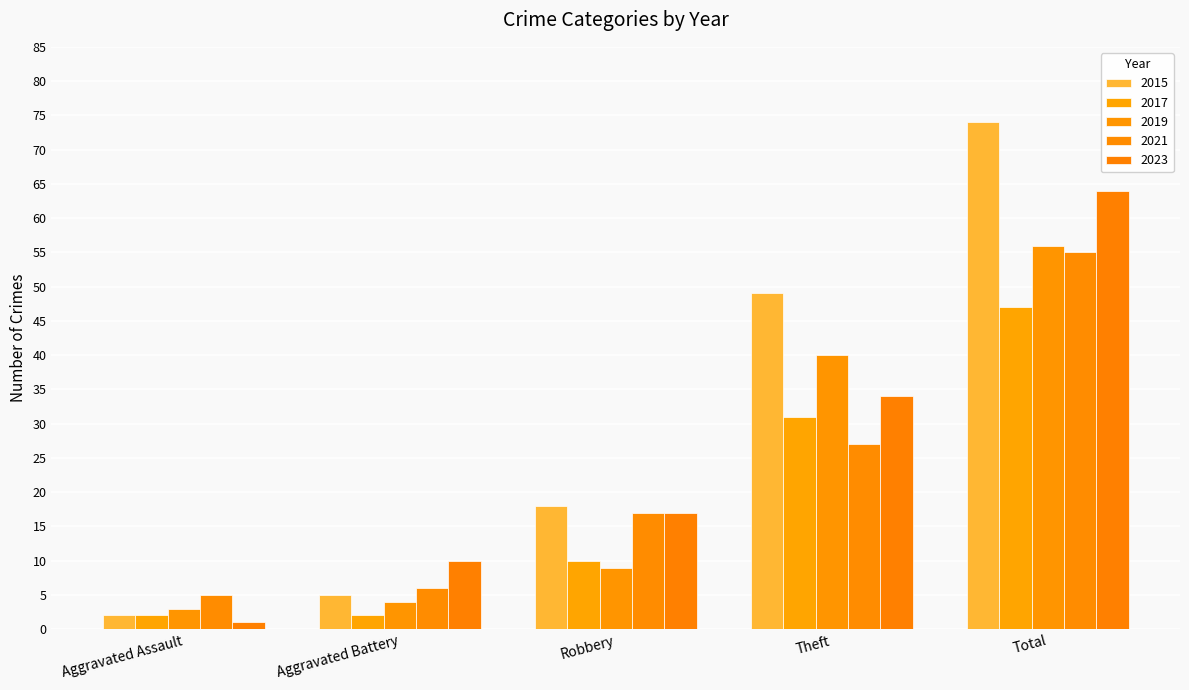

What is the minimum value shown in the chart?

1